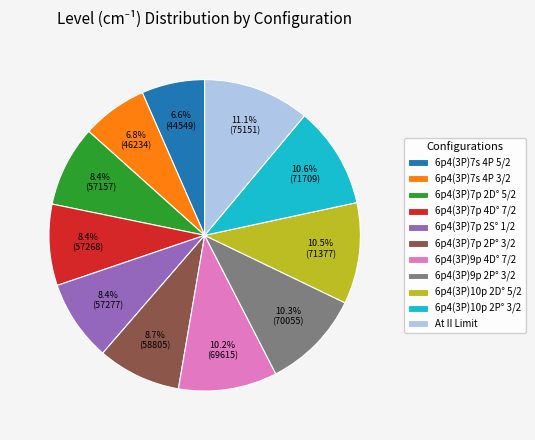

The At II Limit slice represents 1% of the pie. True or false?

False